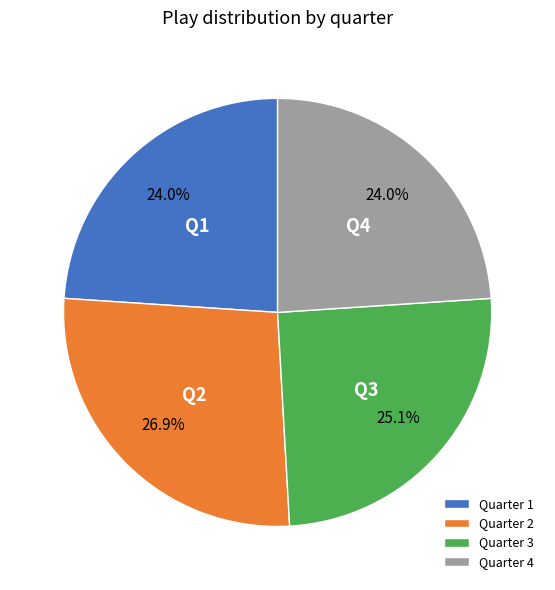

Which has a higher value, Q1 or Q2?

Q2